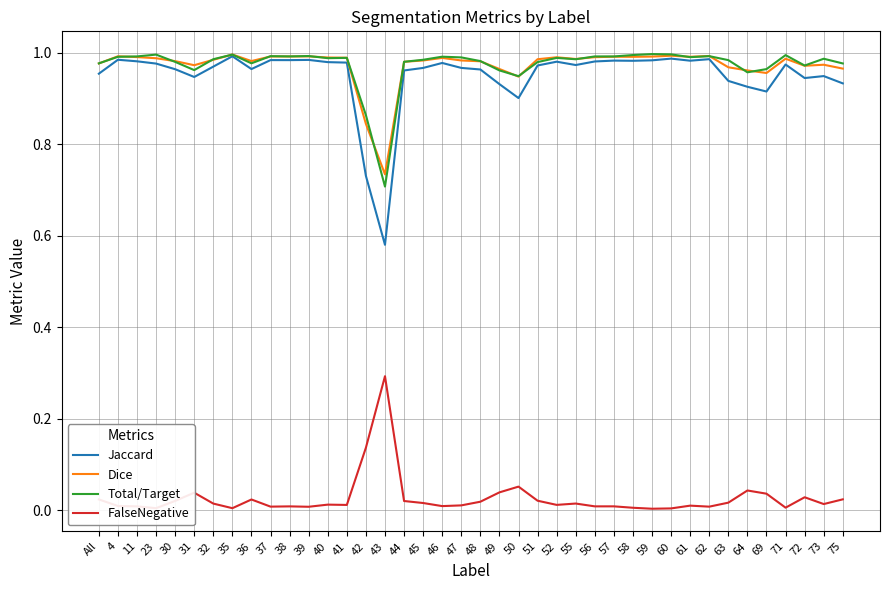

Does the chart display data point markers on the line(s)?

No